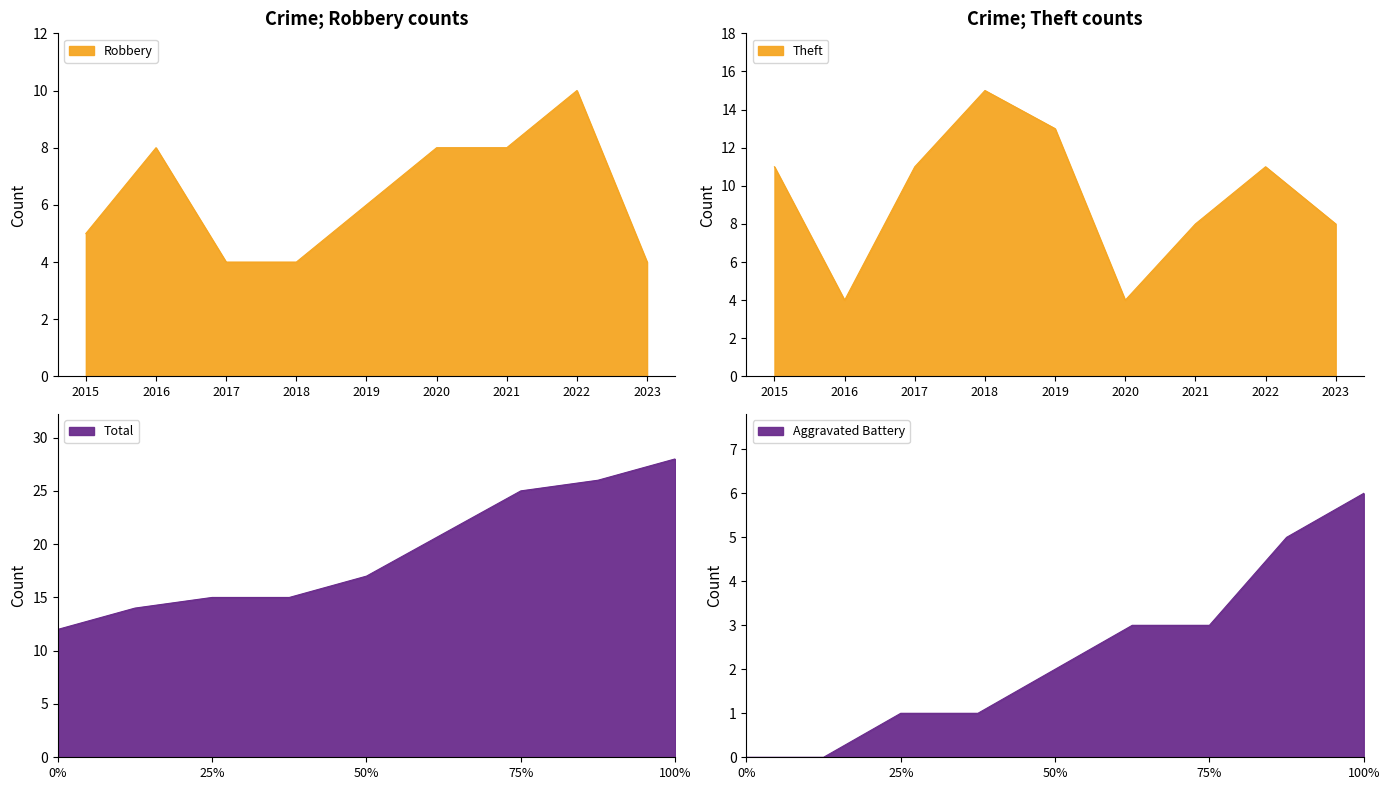

How many data points does each series have?

9